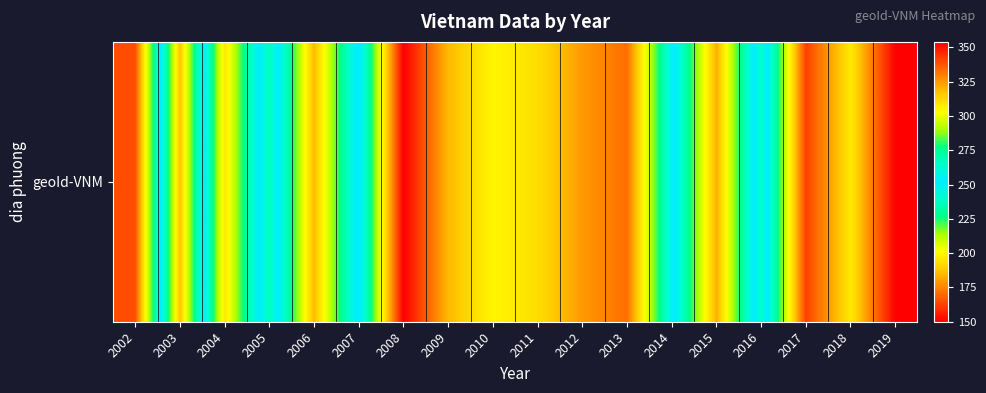

Reading left to right, extract all data points from this chart.

2002=165	2003=317	2004=195	2005=268	2006=185	2007=255	2008=150	2009=185	2010=199	2011=193	2012=179	2013=171	2014=248	2015=321	2016=239	2017=342	2018=308	2019=354